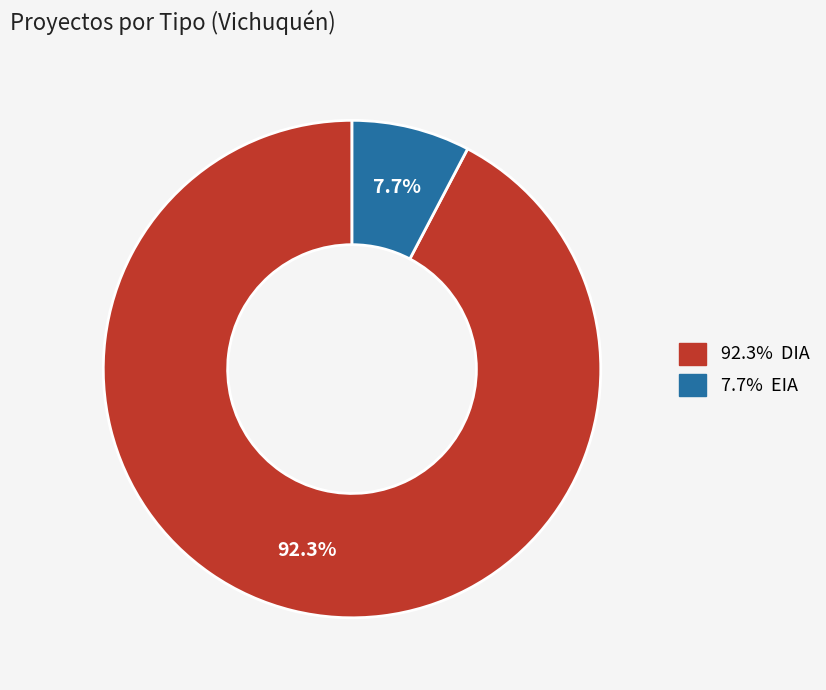

Is there a majority slice in this chart?

Yes